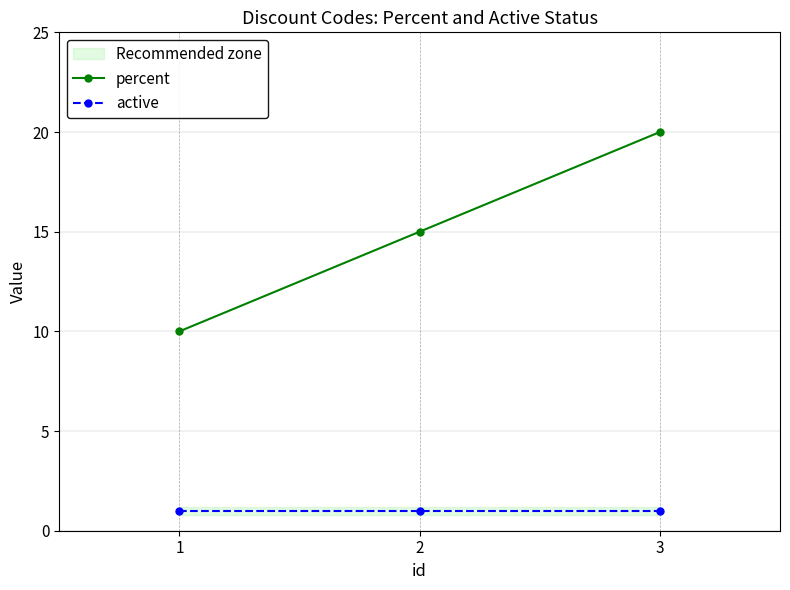

Is it true that percent equals 20 at 3?

True